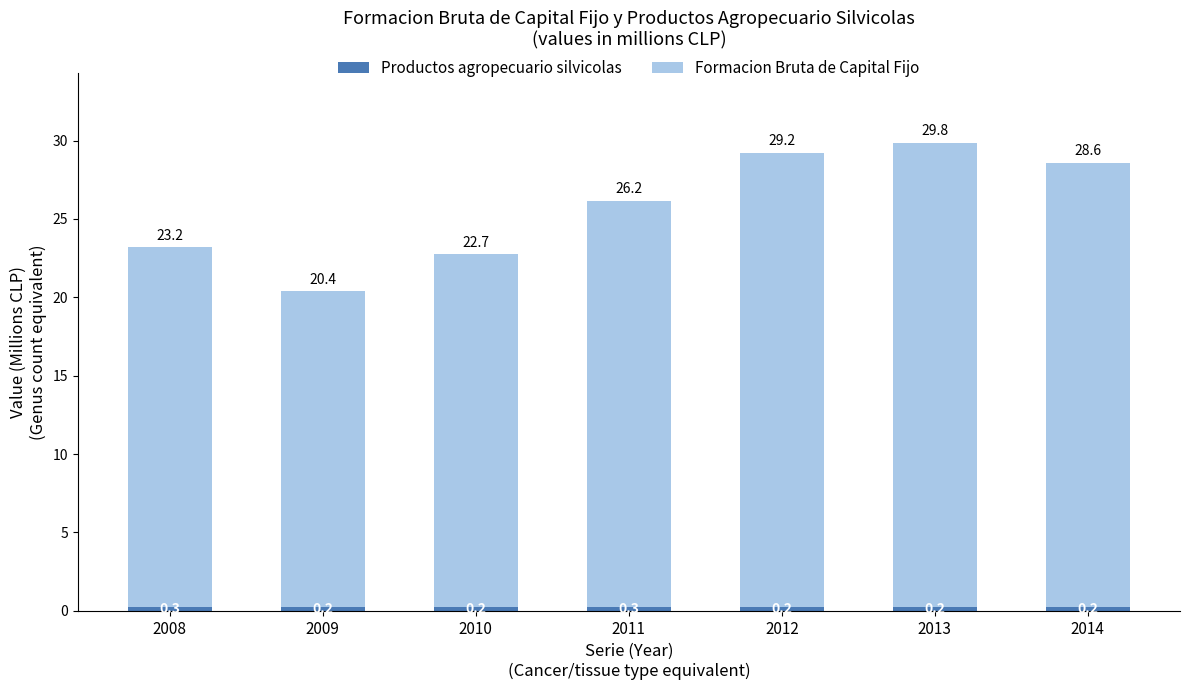

What is the total value across all series at 2009?

20.4